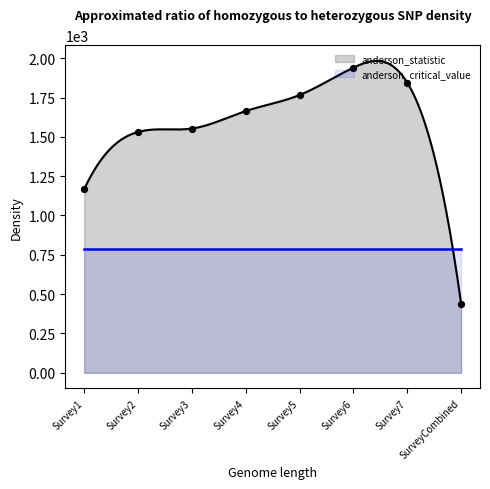

What is the change in value from Survey4 to Survey5?

+102.0